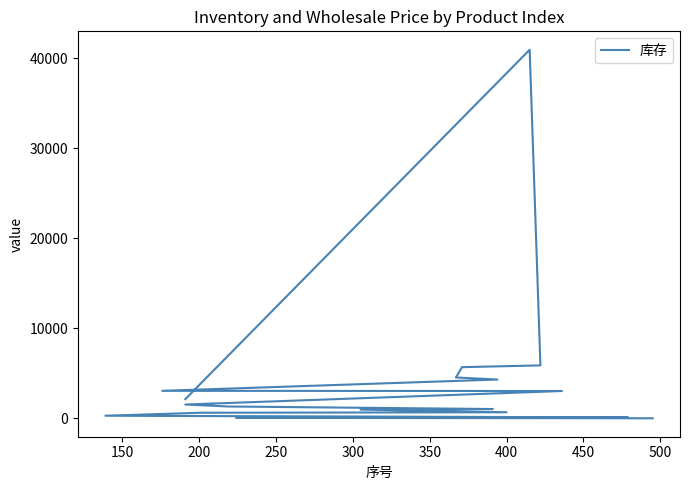

What is the difference between the second highest and second lowest values?

5829